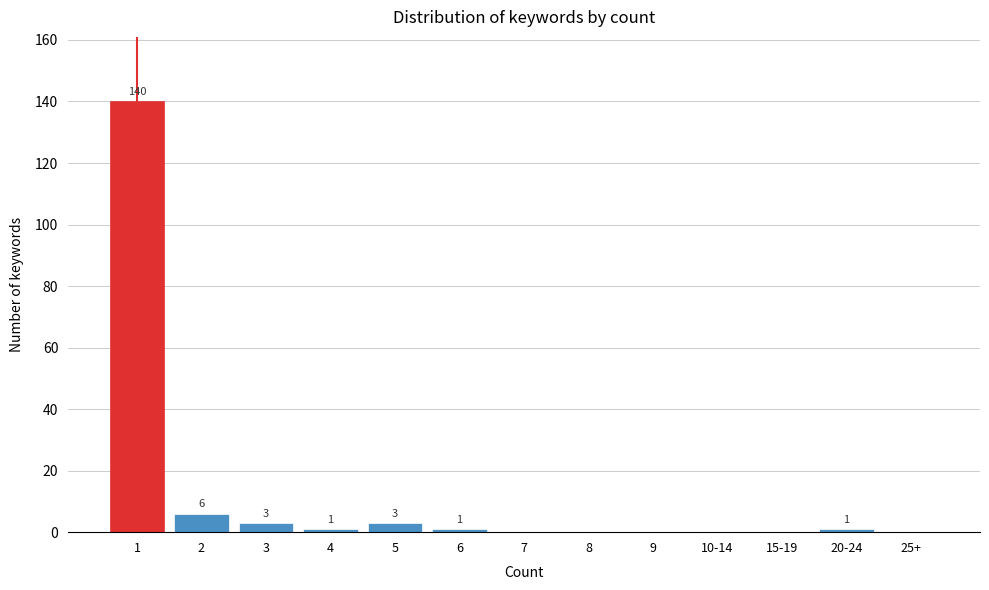

Reading right to left, what are all the values shown in this chart?

25+=0	20-24=1	15-19=0	10-14=0	9=0	8=0	7=0	6=1	5=3	4=1	3=3	2=6	1=140